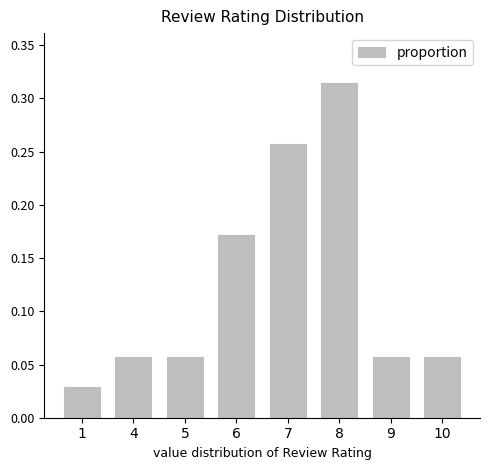

How many values are between 0 and 1?

8